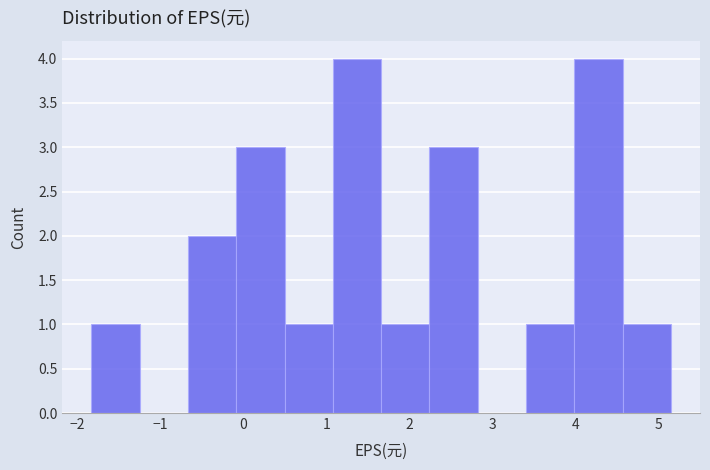

Reading left to right, list every bar in this chart as the range it spans on the x-axis followed by its height. Neither the bar edges nor the heights are printed on the chart, so give them approximately, as read against the axes.

-1.8 to -1.2: 1
-1.2 to -0.7: 0
-0.7 to -0.1: 2
-0.1 to 0.5: 3
0.5 to 1.1: 1
1.1 to 1.7: 4
1.7 to 2.2: 1
2.2 to 2.8: 3
2.8 to 3.4: 0
3.4 to 4.0: 1
4.0 to 4.6: 4
4.6 to 5.2: 1